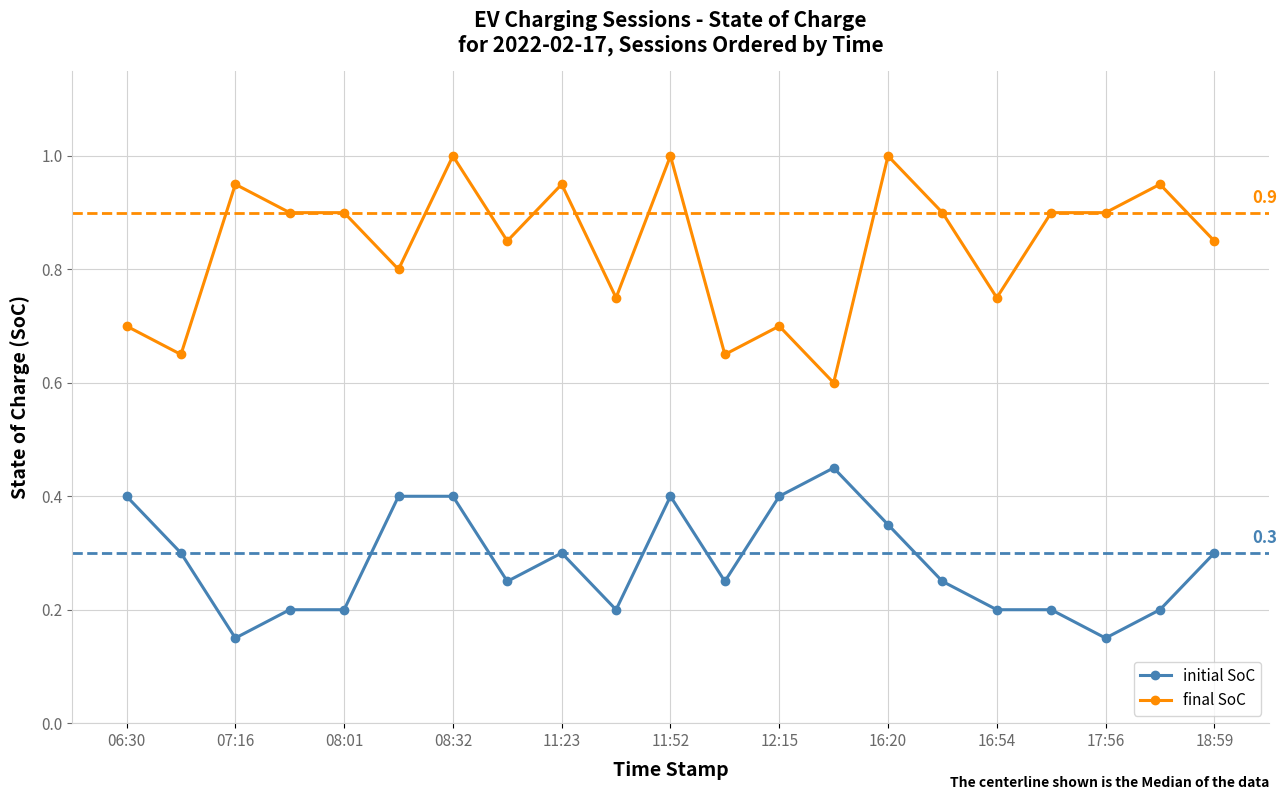

True or false: initial SoC has more than 2 points higher than both neighbors.

True